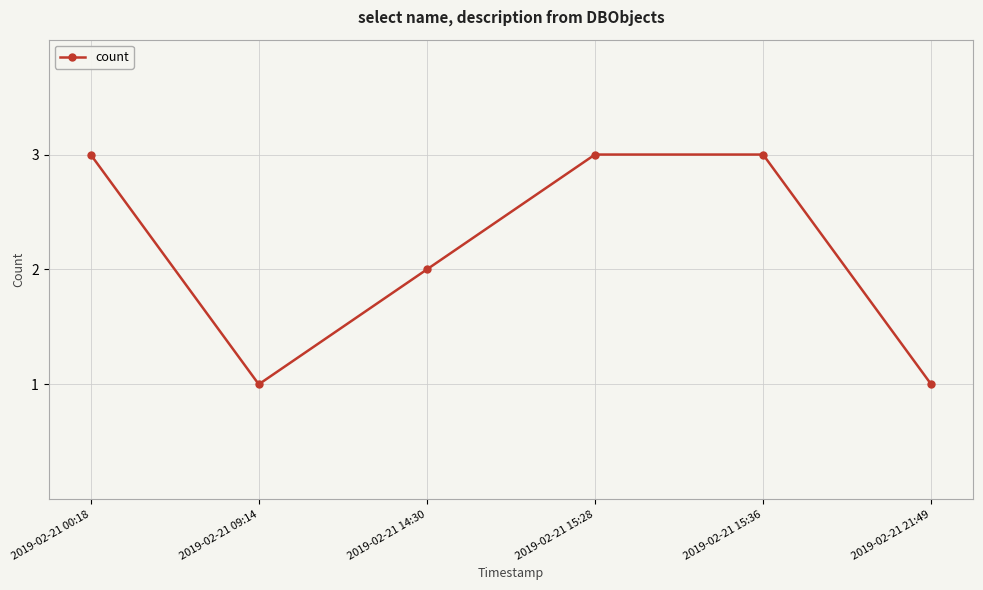

What is the label of the 6th point from the right?

2019-02-21 00:18